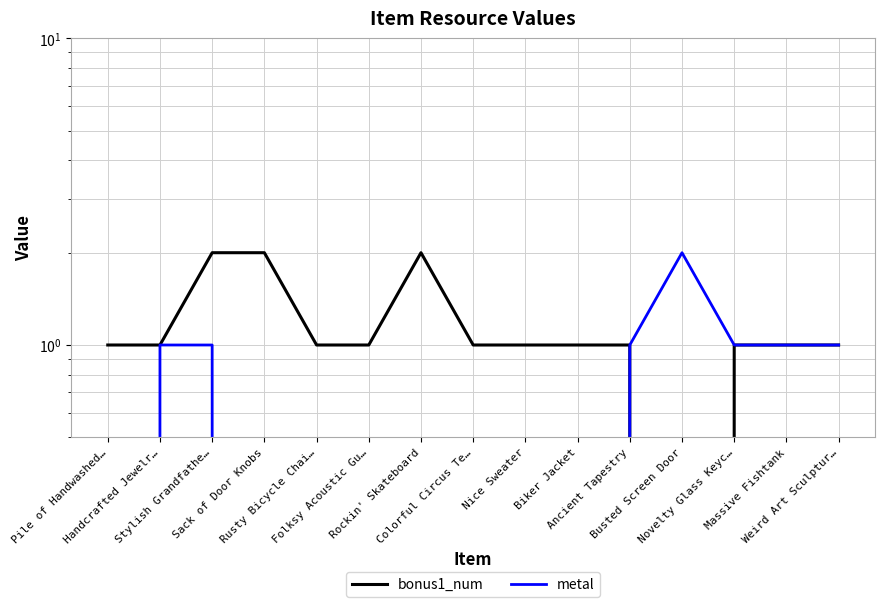

How many values in metal are above zero?

7